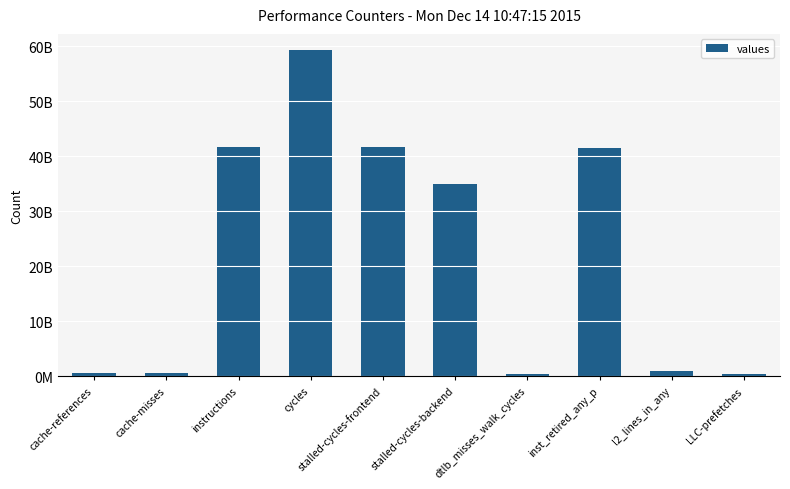

List the labels in order of value, smallest first.

dtlb_misses_walk_cycles, LLC-prefetches, cache-misses, cache-references, l2_lines_in_any, stalled-cycles-backend, inst_retired_any_p, stalled-cycles-frontend, instructions, cycles